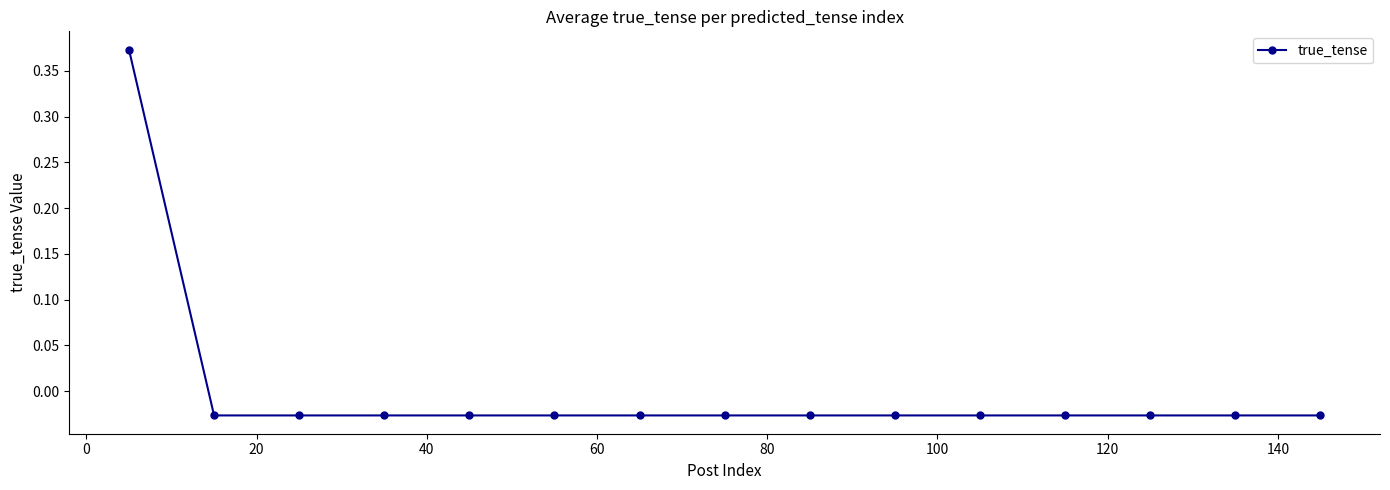

True or false: the data has more than 0 interior local peaks.

False